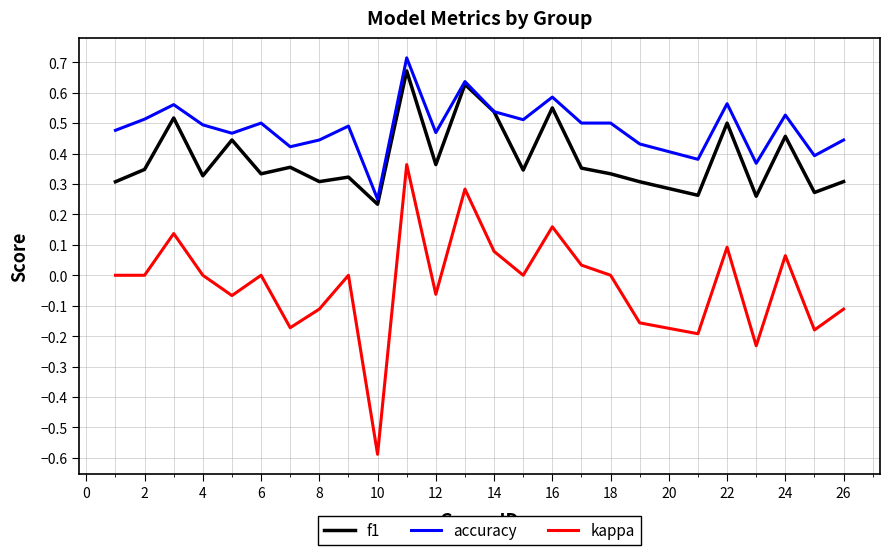

Which series has the largest total across all categories?

accuracy